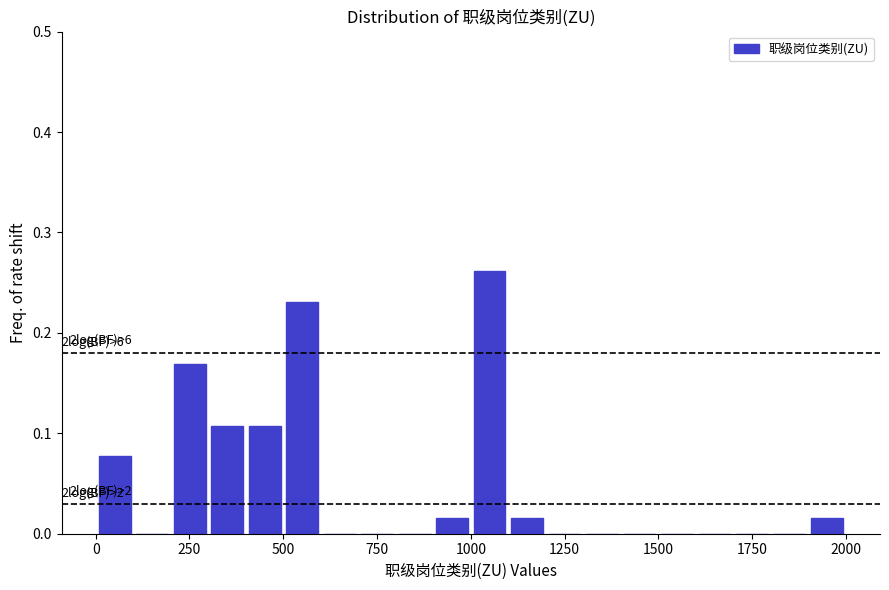

Around what value on the x-axis is the tallest bar? Give the approximate position of its centre, as read against the axis.

1050